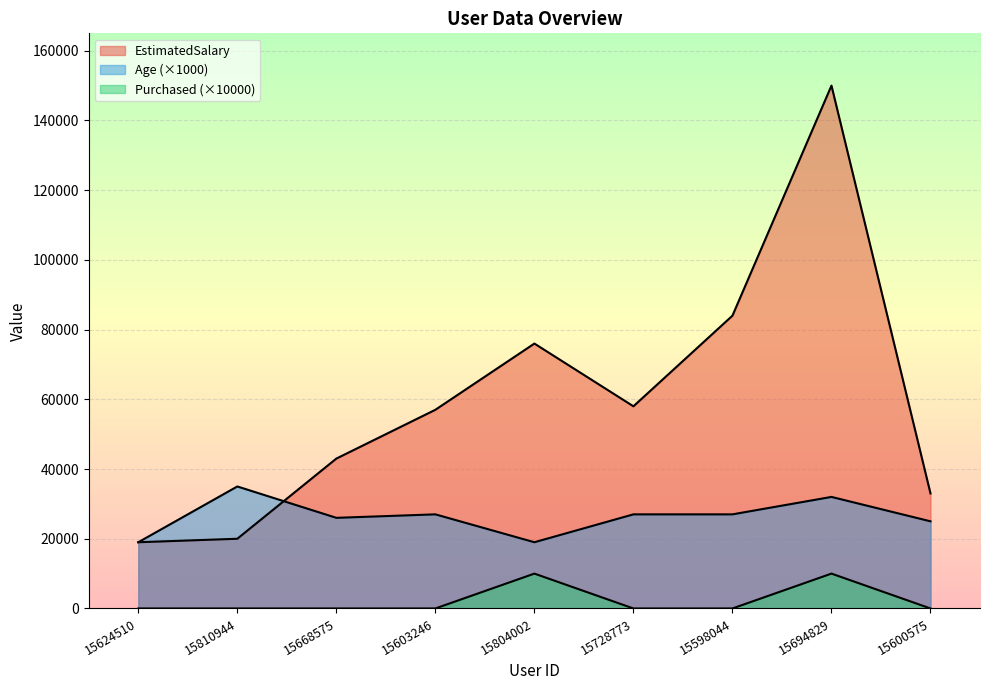

Reading right to left, extract all data points from this chart.

EstimatedSalary: 15600575=33000	15694829=150000	15598044=84000	15728773=58000	15804002=76000	15603246=57000	15668575=43000	15810944=20000	15624510=19000
Age: 15600575=25000	15694829=32000	15598044=27000	15728773=27000	15804002=19000	15603246=27000	15668575=26000	15810944=35000	15624510=19000
Purchased: 15600575=0	15694829=10000	15598044=0	15728773=0	15804002=10000	15603246=0	15668575=0	15810944=0	15624510=0